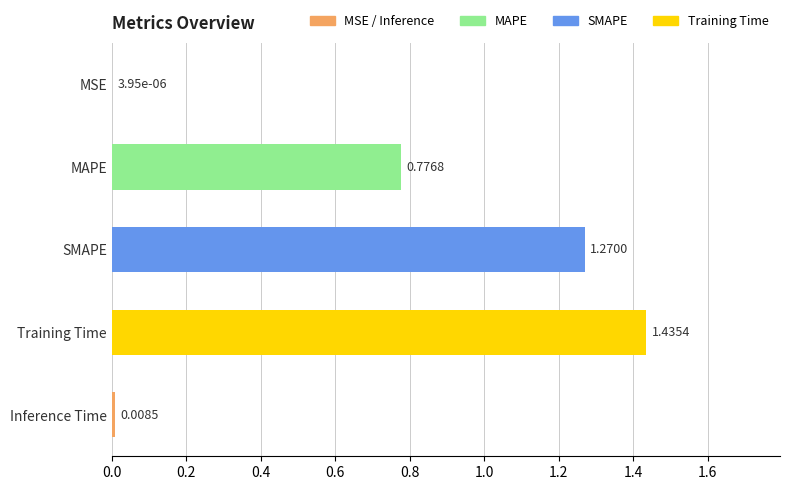

Where is the data nearest to the value 0?

MSE